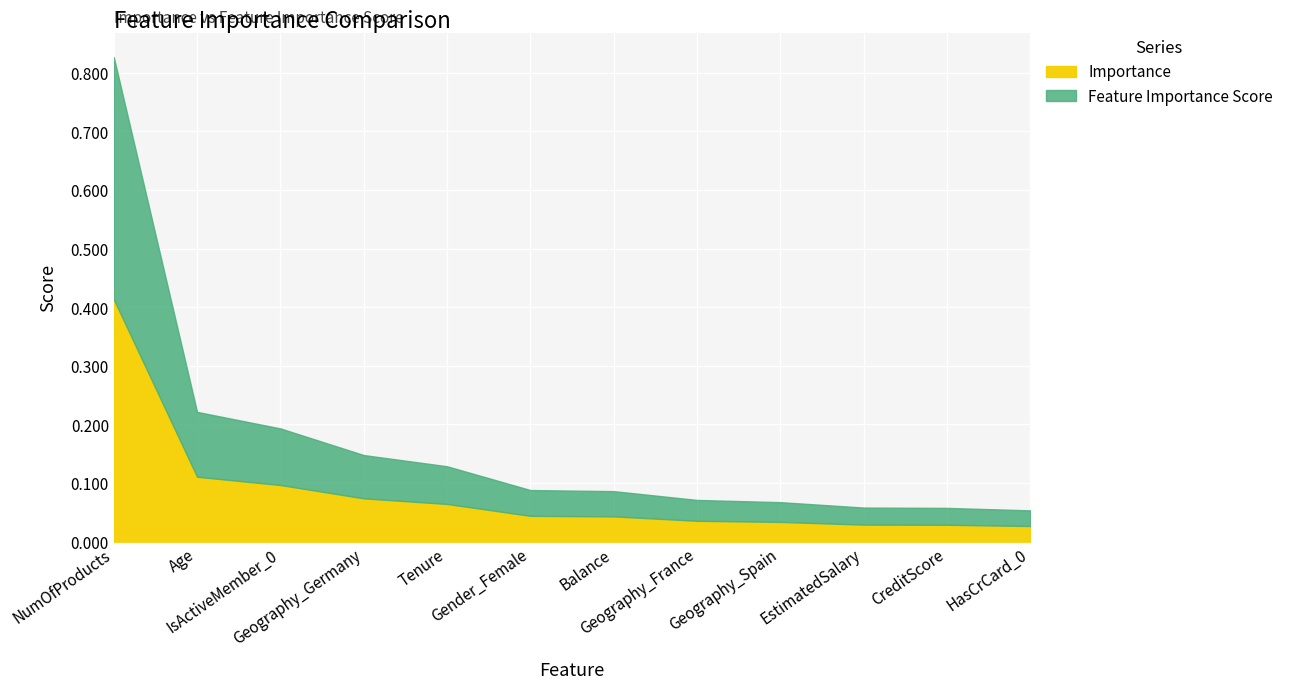

At Geography_France, list the series in order from largest to smallest.

Feature Importance Score, Importance